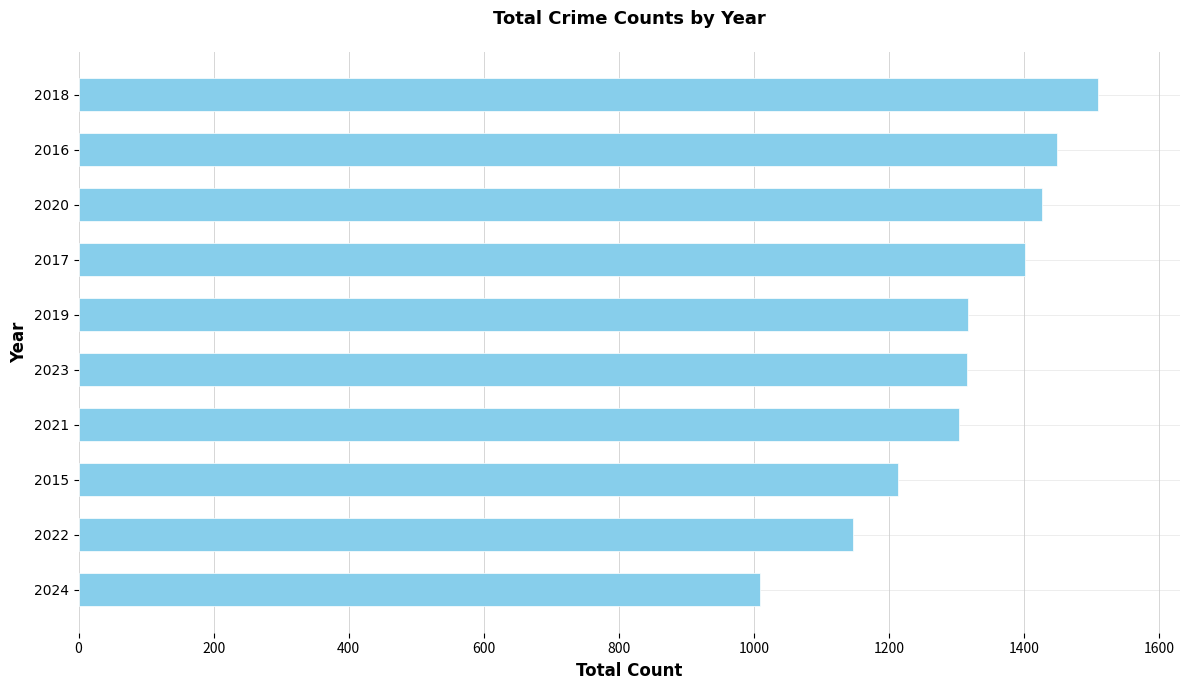

What is the maximum value shown in the chart?

1510